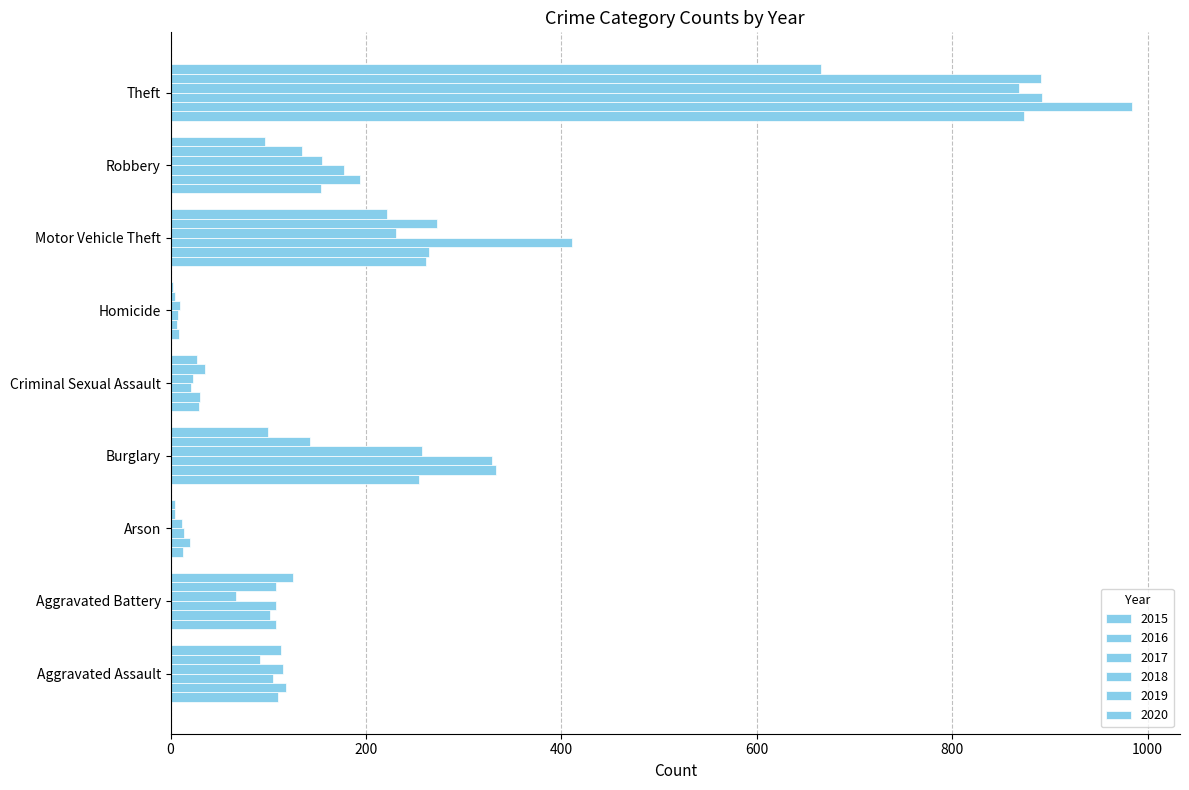

How many categories are shown in the chart?

9